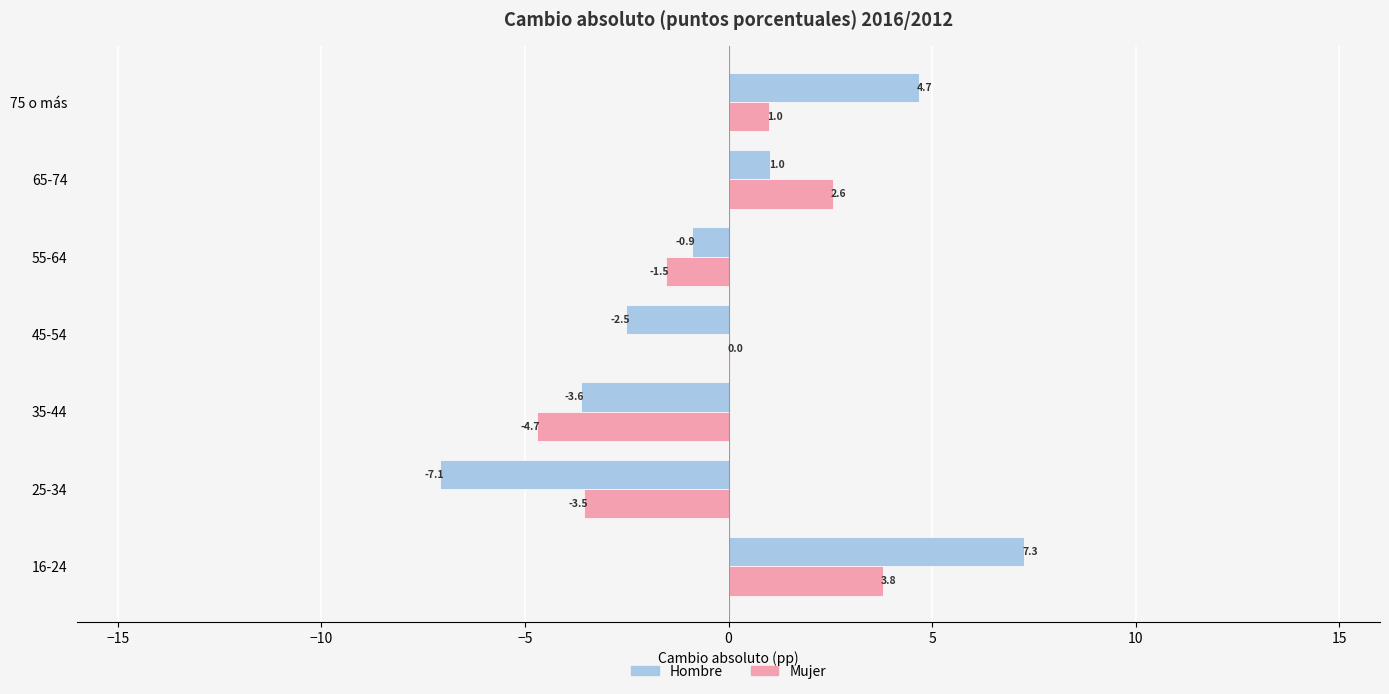

What is the greatest value displayed?

7.3